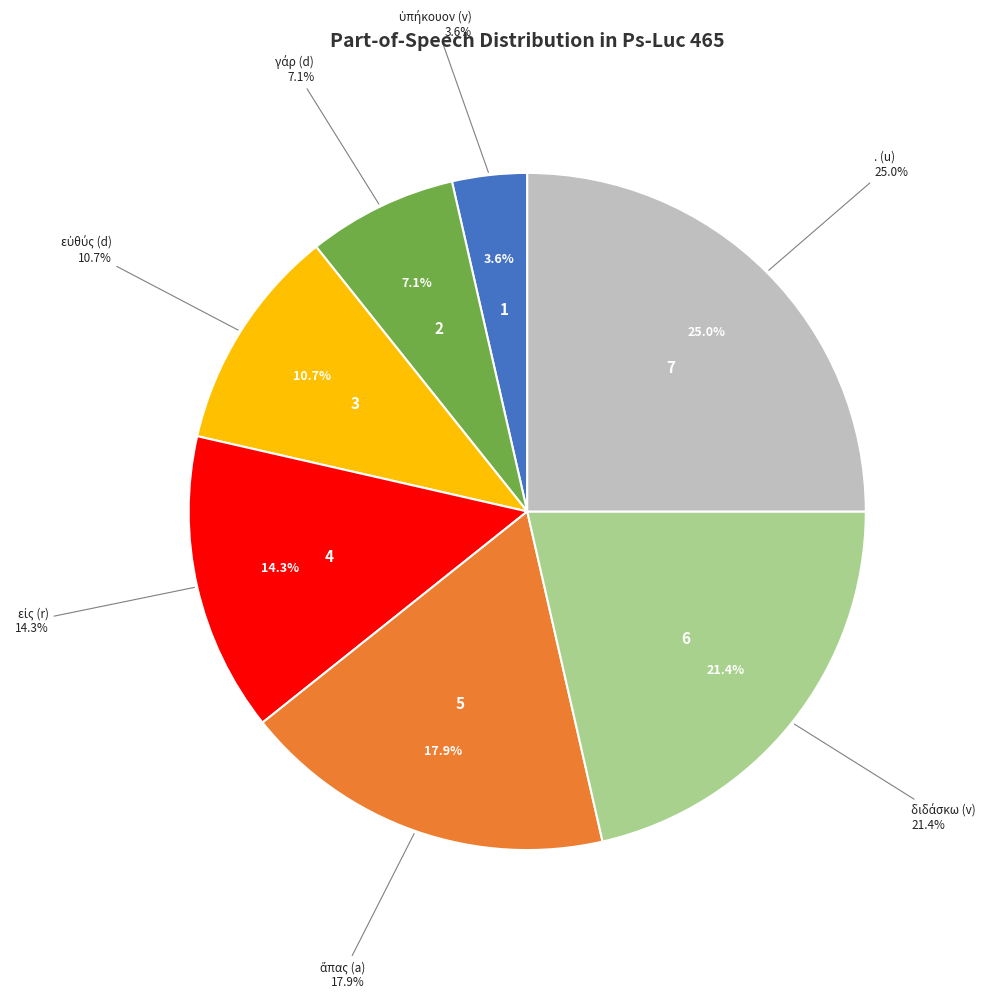

To the nearest percent, what is the difference between the εἰς (r) and εὐθύς (d) slice percentages?

4%